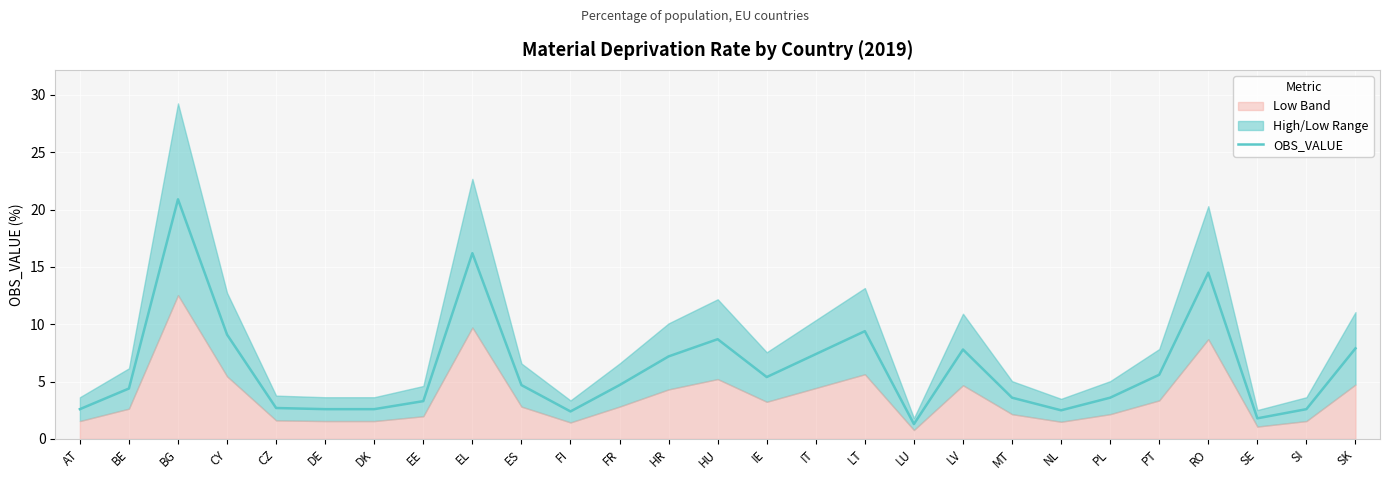

Reading right to left, extract all data points from this chart.

7.9	2.6	1.8	14.5	5.6	3.6	2.5	3.6	7.8	1.3	9.4	7.4	5.4	8.7	7.2	4.7	2.4	4.7	16.2	3.3	2.6	2.6	2.7	9.1	20.9	4.4	2.6